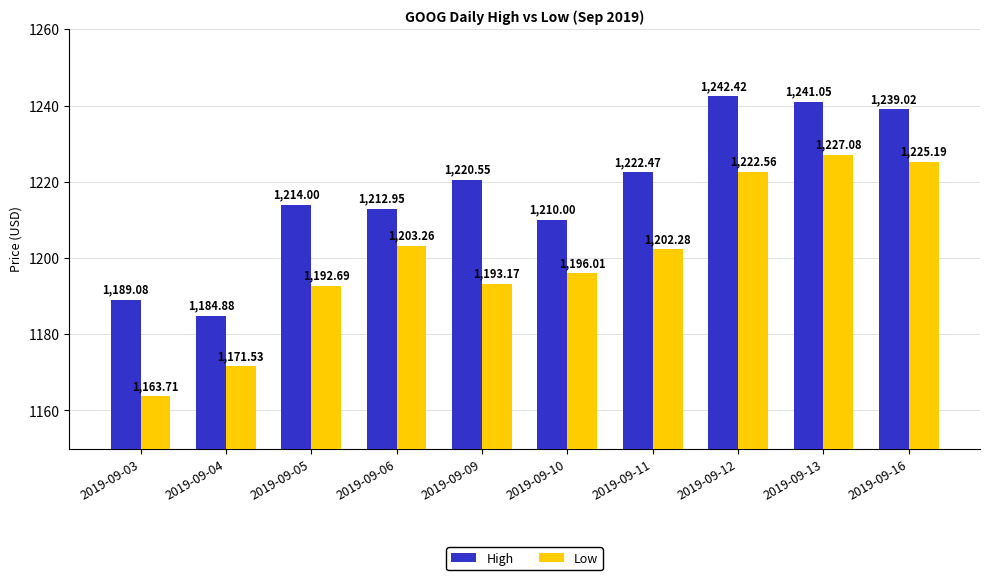

What is the total value across all series at 2019-09-10?

2406.0